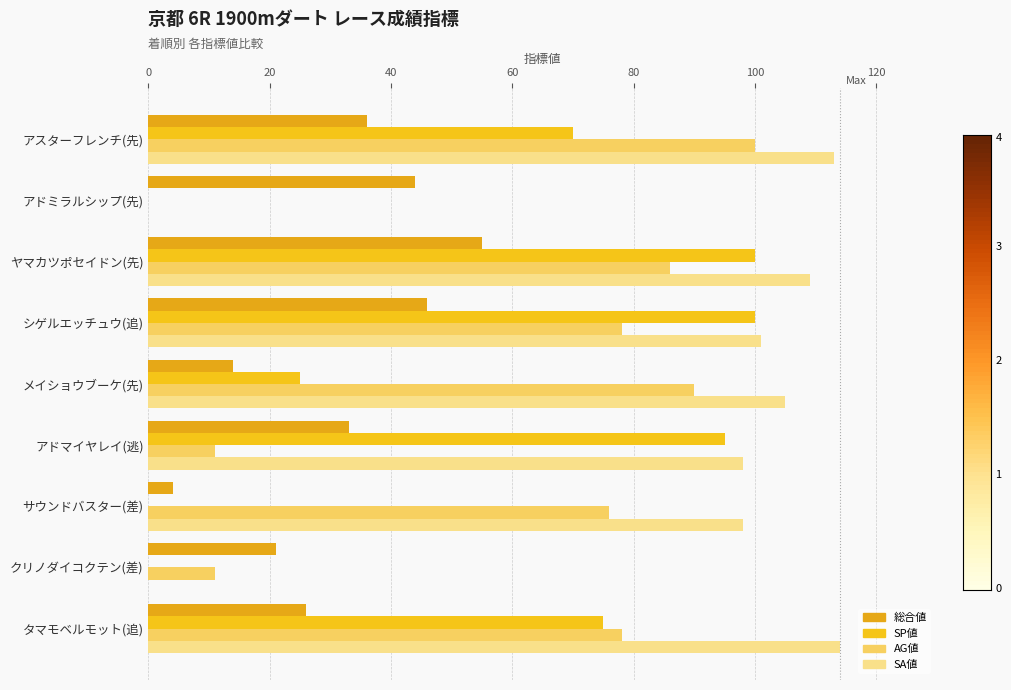

How many positive values does the AG値 series have?

8